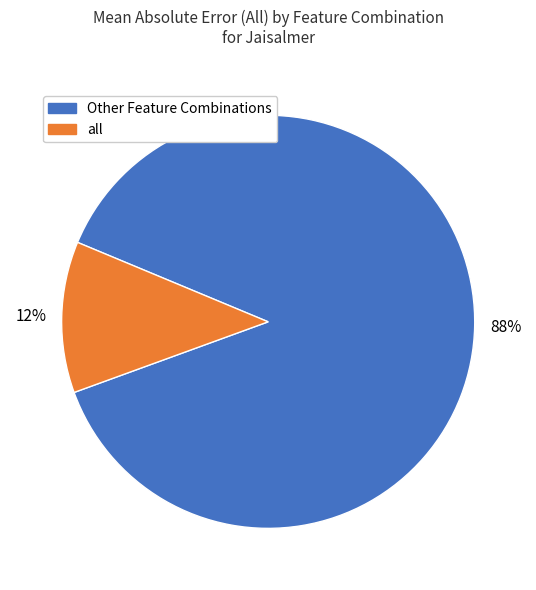

To the nearest percent, what percentage of the pie is Other Feature Combinations?

88%